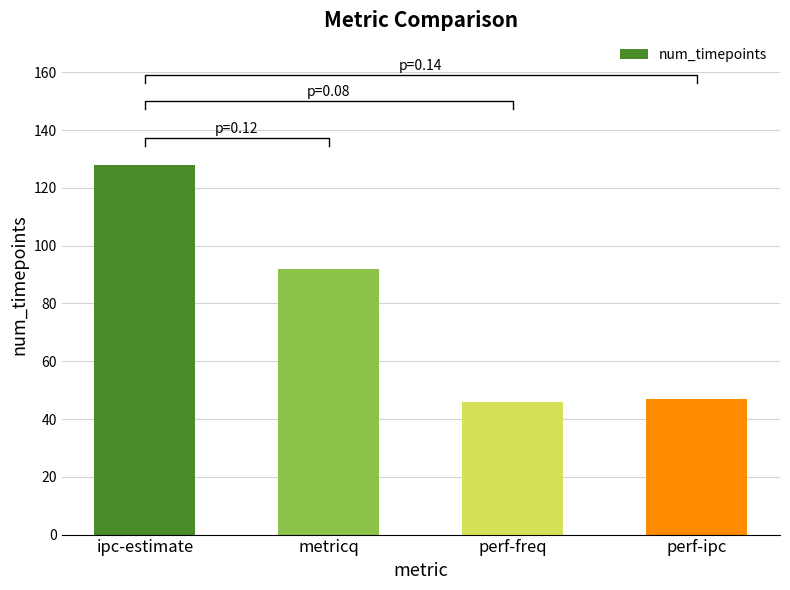

What is the sum of the values at metricq and ipc-estimate?

220